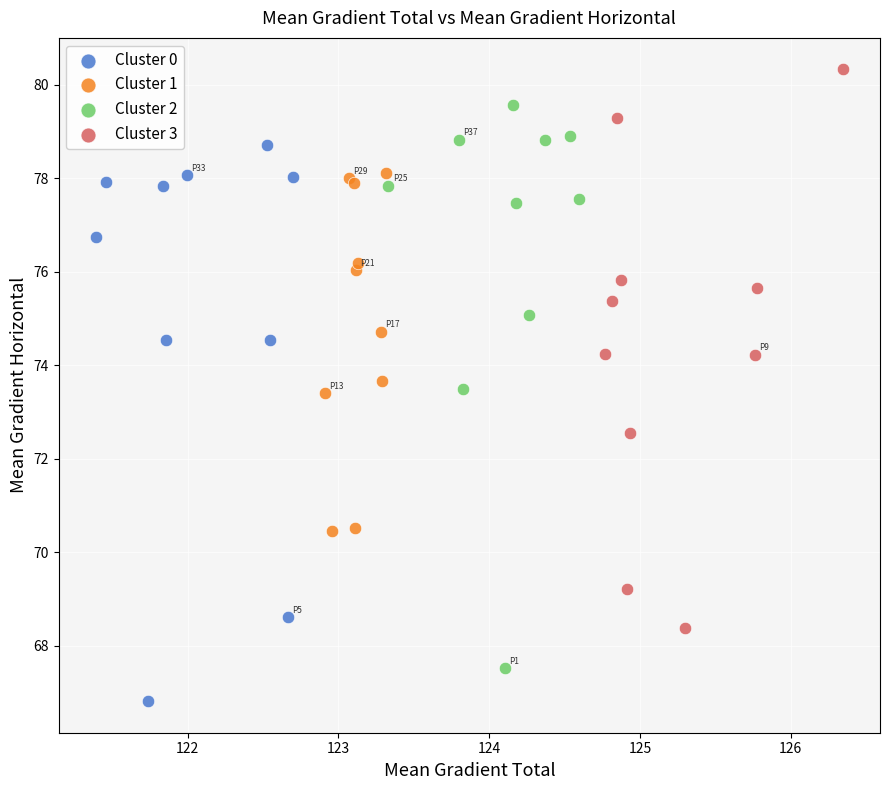

Which series contains the highest Y value?

Cluster 3